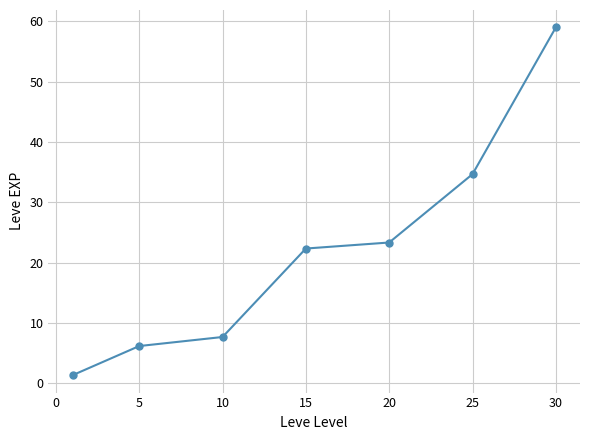

True or false: there are more than 2 points higher than both neighbors.

False